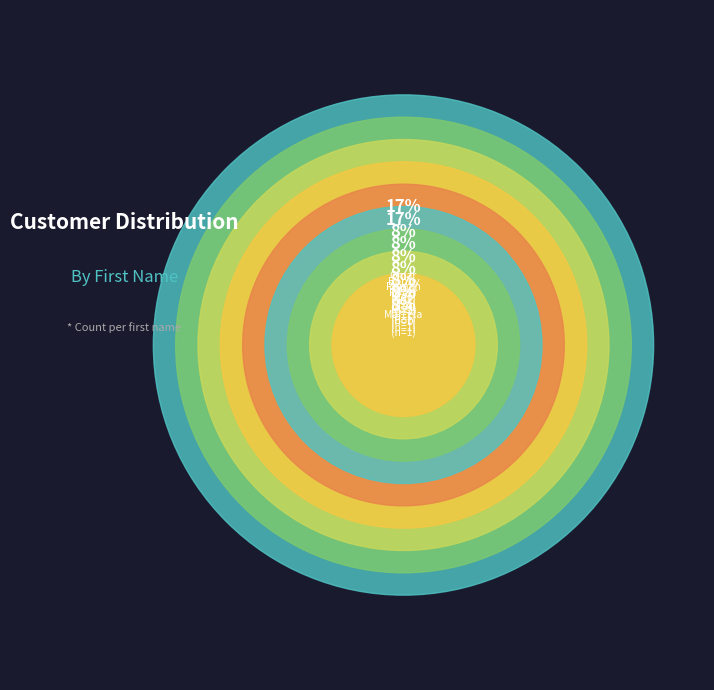

The Roger slice represents 1% of the pie. True or false?

False